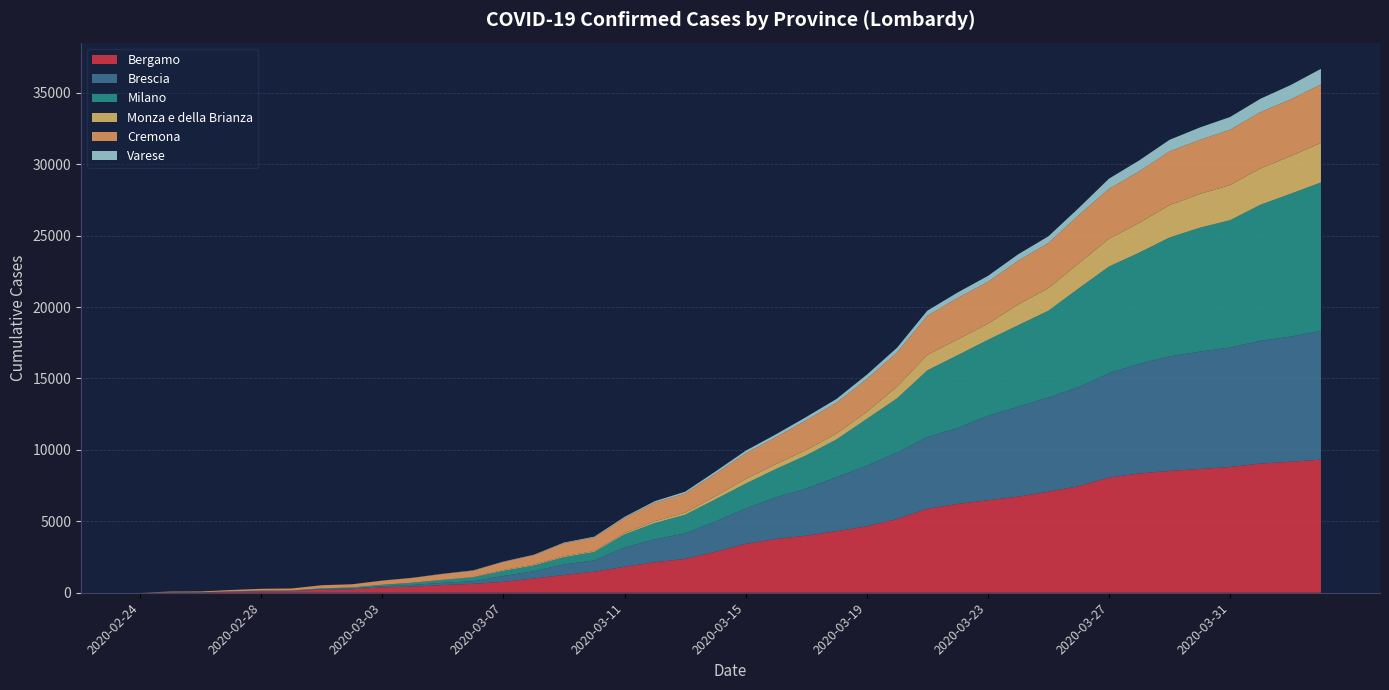

Reading left to right, what are all the values shown in this chart?

Bergamo: 0	18	20	72	103	110	209	243	372	423	537	623	761	997	1245	1472	1815	2136	2368	2864	3416	3760	3993	4305	4645	5154	5869	6216	6471	6728	7072	7458	8060	8349	8527	8664	8803	9039	9171	9315
Brescia: 0	0	2	10	13	14	49	60	86	127	155	182	413	501	739	790	1351	1598	1784	2122	2473	2918	3300	3784	4247	4648	5028	5317	5905	6298	6597	6931	7305	7678	8013	8213	8367	8598	8757	9014
Milano: 0	8	8	15	29	30	46	58	93	145	197	267	361	406	506	592	925	1146	1307	1551	1750	1983	2326	2644	3278	3804	4672	5096	5326	5701	6074	6922	7469	7783	8329	8676	8911	9522	10004	10391
Monza e della Brianza: 0	3	4	5	6	6	6	8	9	11	19	20	61	59	64	65	85	130	143	224	327	346	376	401	495	816	1084	1108	1130	1454	1587	1750	1948	2086	2265	2362	2462	2543	2633	2774
Cremona: 0	53	57	91	123	136	214	223	287	333	406	452	562	665	916	957	1061	1302	1344	1565	1792	1881	2073	2167	2286	2392	2733	2895	2925	3061	3156	3370	3496	3605	3762	3788	3869	3941	3974	4097
Varese: 0	0	0	0	3	4	4	4	7	11	17	23	27	32	44	50	75	98	125	158	184	202	234	265	310	338	359	386	421	450	468	502	711	768	812	866	893	937	1002	1085